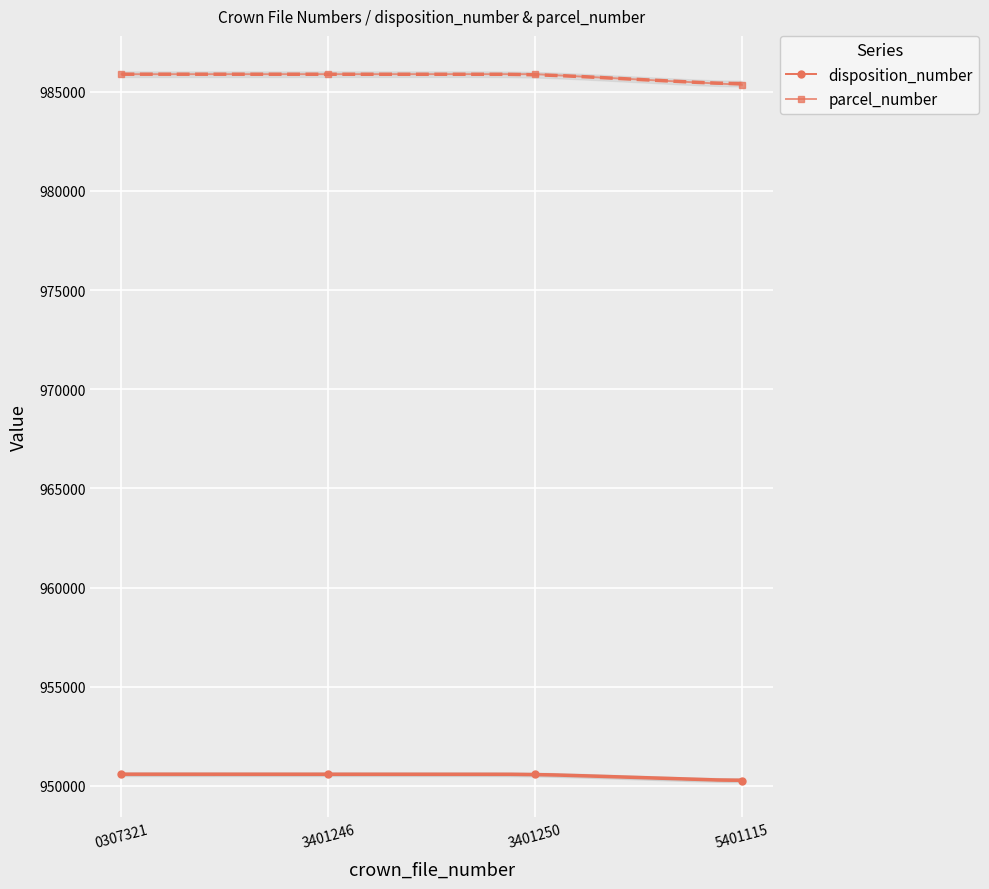

What is the minimum value shown in the chart?

950246